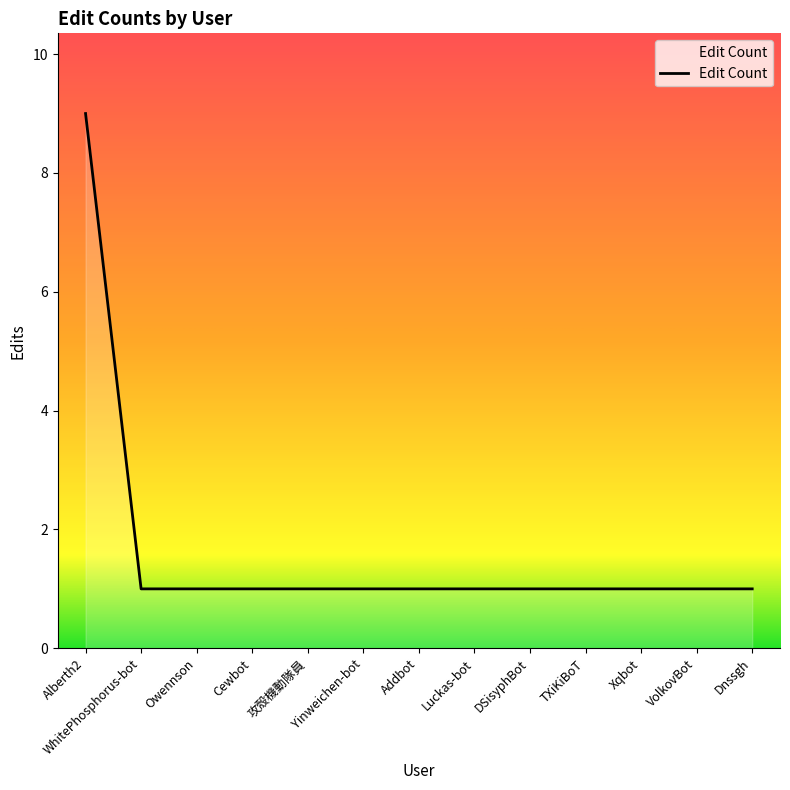

Read the value at WhitePhosphorus-bot.

1